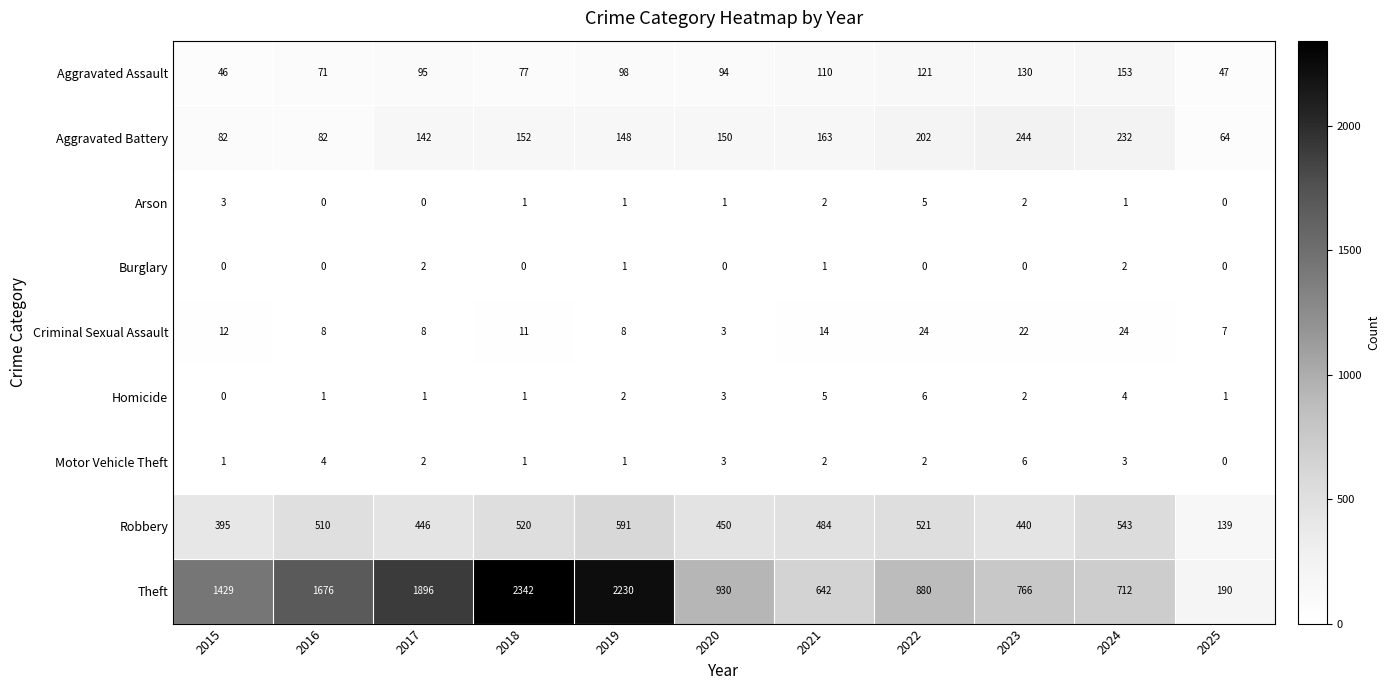

What is the difference between the second highest and second lowest values in the Motor Vehicle Theft series?

3